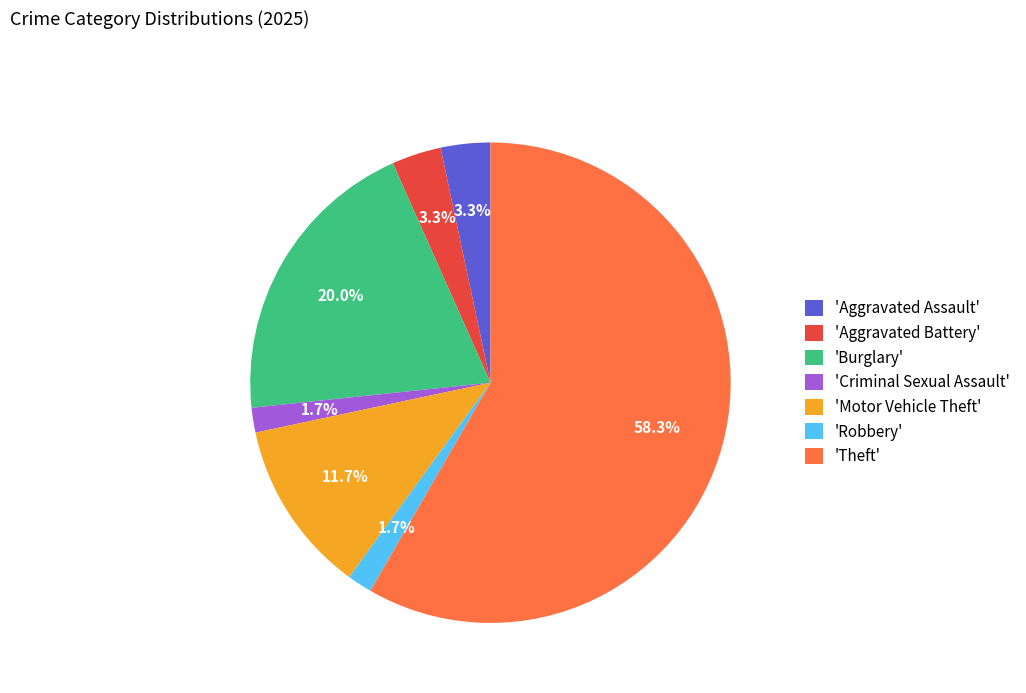

What is the largest slice in the pie chart?

'Theft'